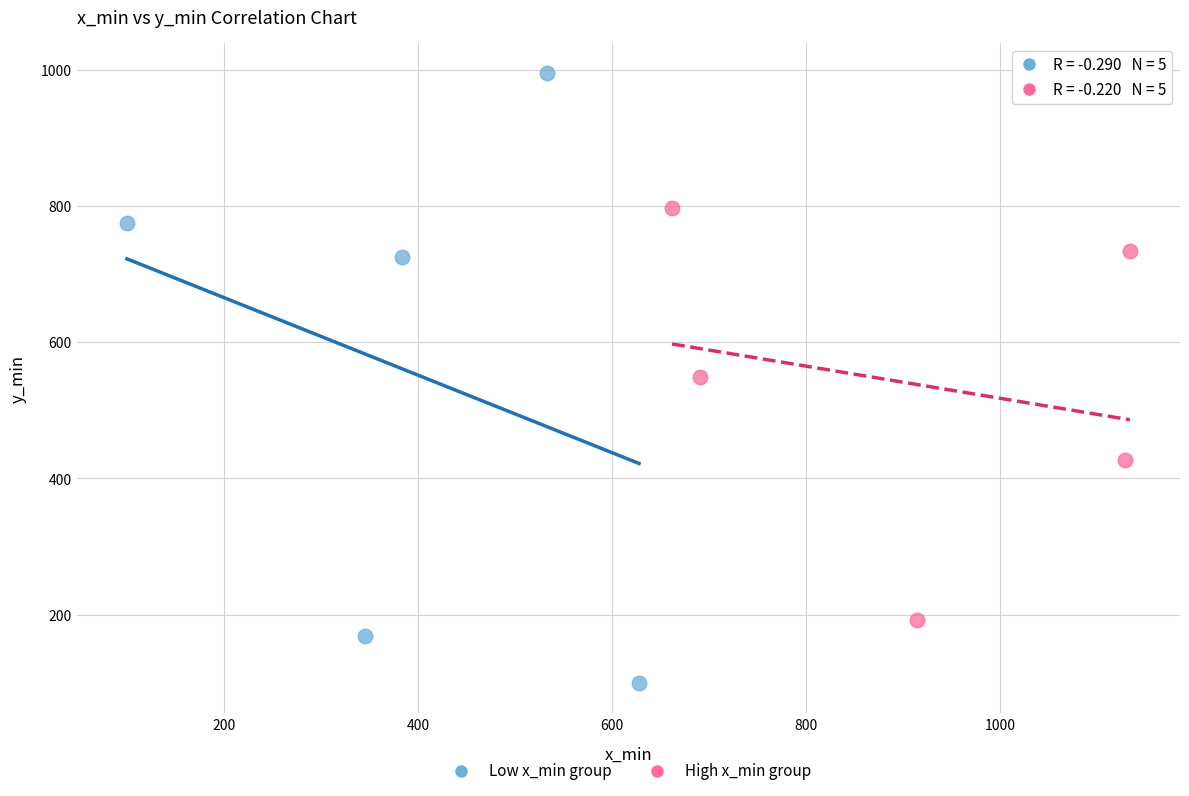

Which series contains the highest Y value?

Low x_min group